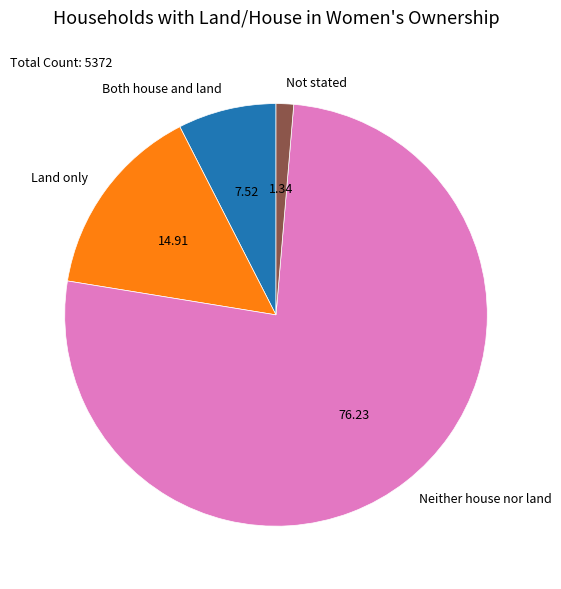

Between Neither house nor land and Both house and land, which is larger?

Neither house nor land